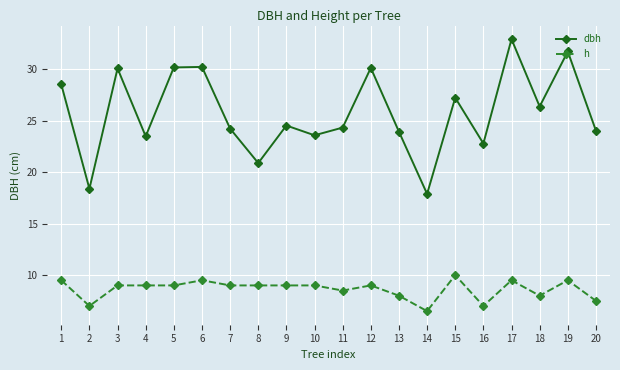

True or false: dbh has a value of 15.2 at 1.

False